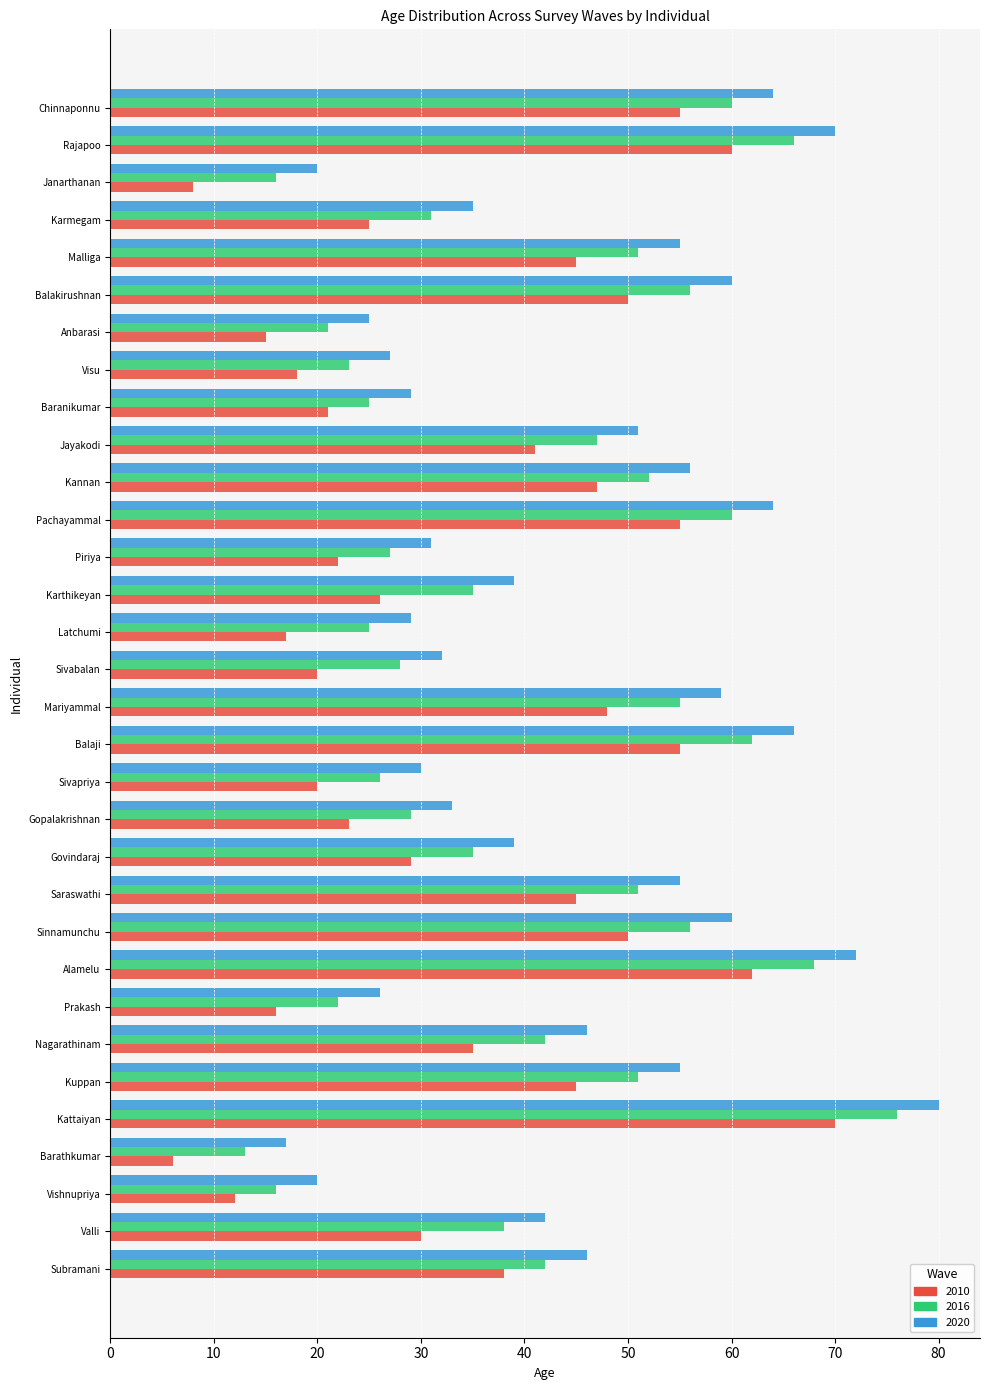

The value of 2010 at Pachayammal is 21. True or false?

False